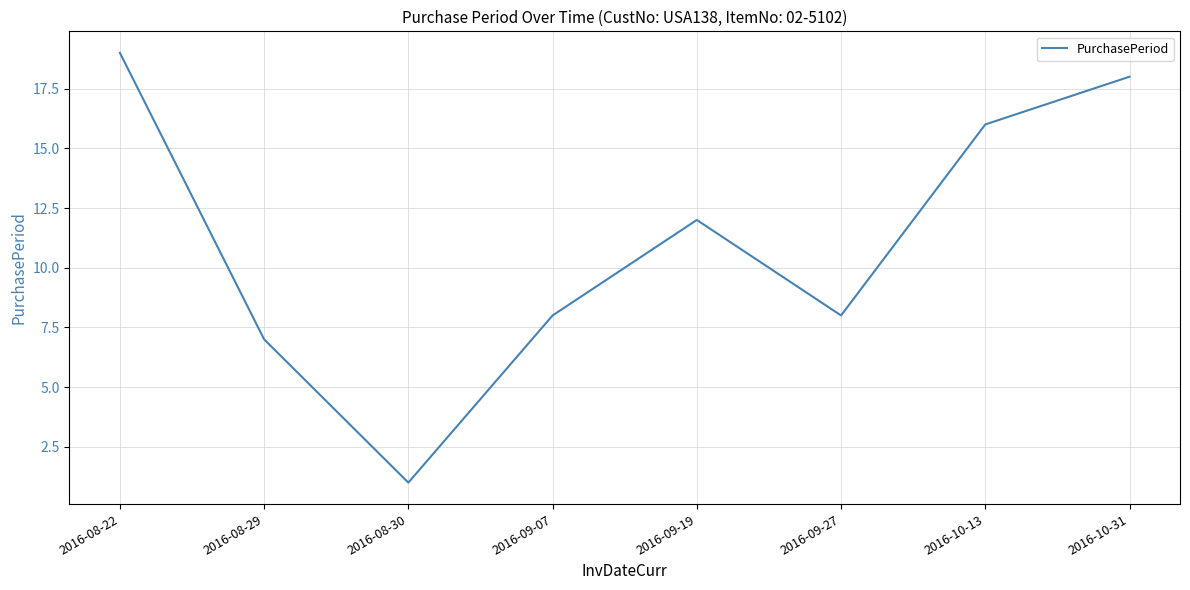

How many lines are shown in the chart?

1